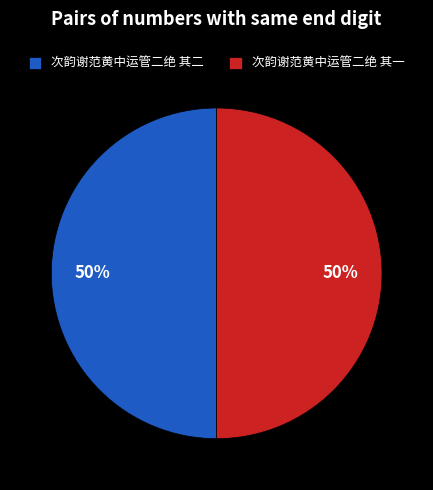

Do 次韵谢范黄中运管二绝 其一 and 次韵谢范黄中运管二绝 其二 together represent more than half of the pie?

Yes